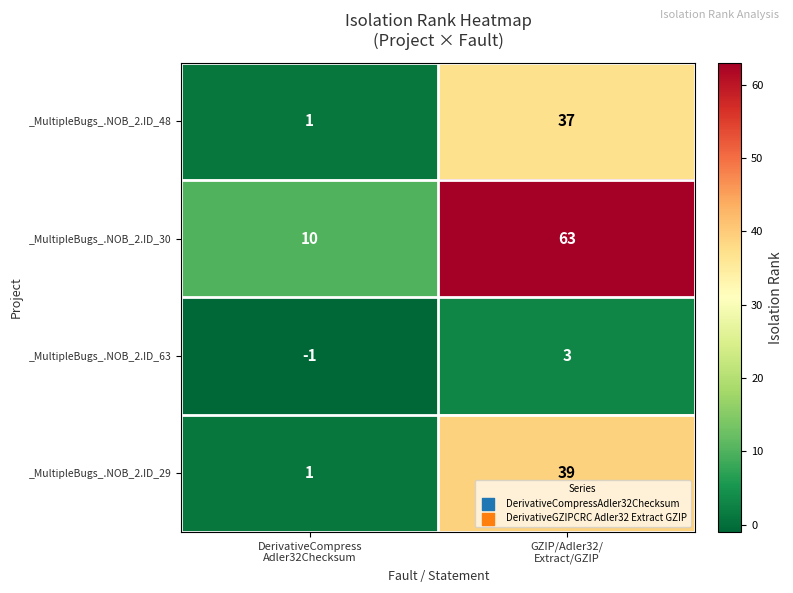

Reading left to right, what are all the values shown in this chart?

_MultipleBugs_.NOB_2.ID_48: 1	37
_MultipleBugs_.NOB_2.ID_30: 10	63
_MultipleBugs_.NOB_2.ID_63: -1	3
_MultipleBugs_.NOB_2.ID_29: 1	39